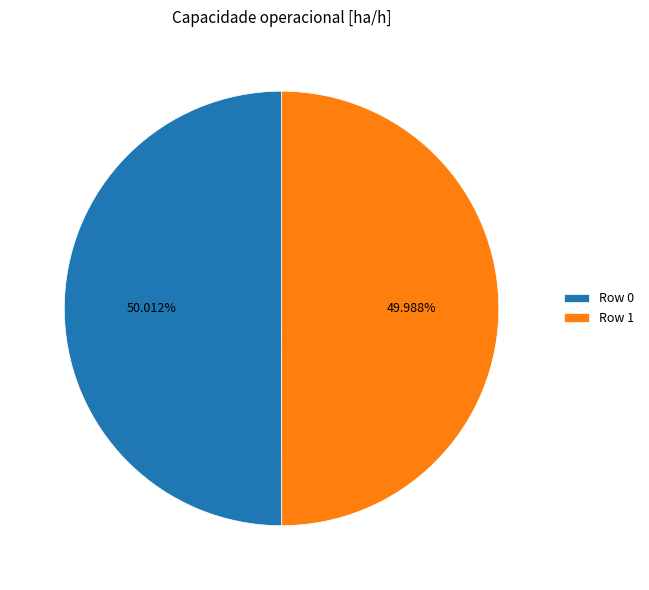

What is the ratio of the value at Row 0 to the value at Row 1?

1.0